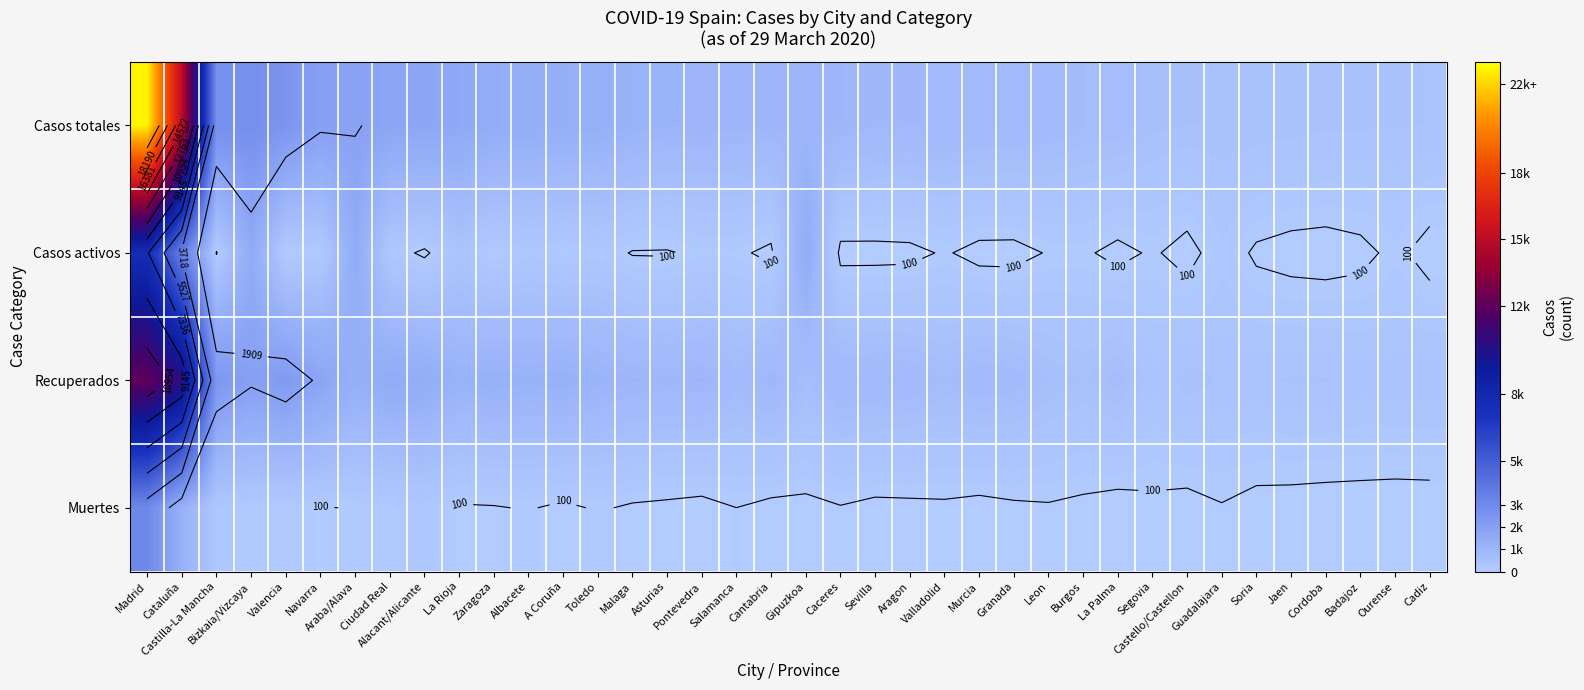

Which has a higher value, Zaragoza or Castello/Castellon?

Zaragoza